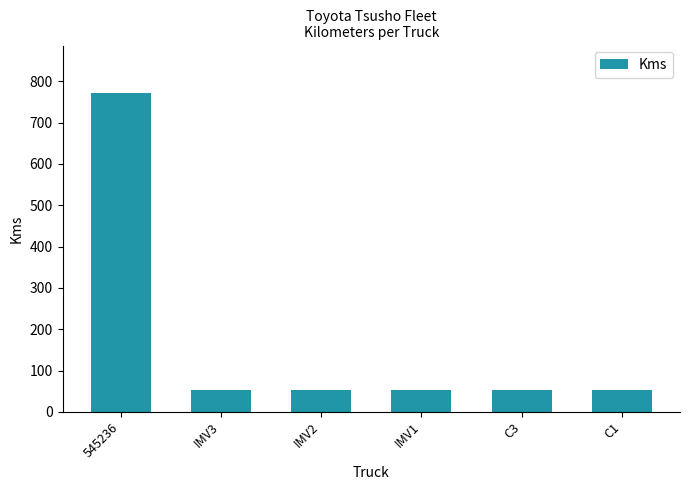

The value at IMV1 is 54. True or false?

True